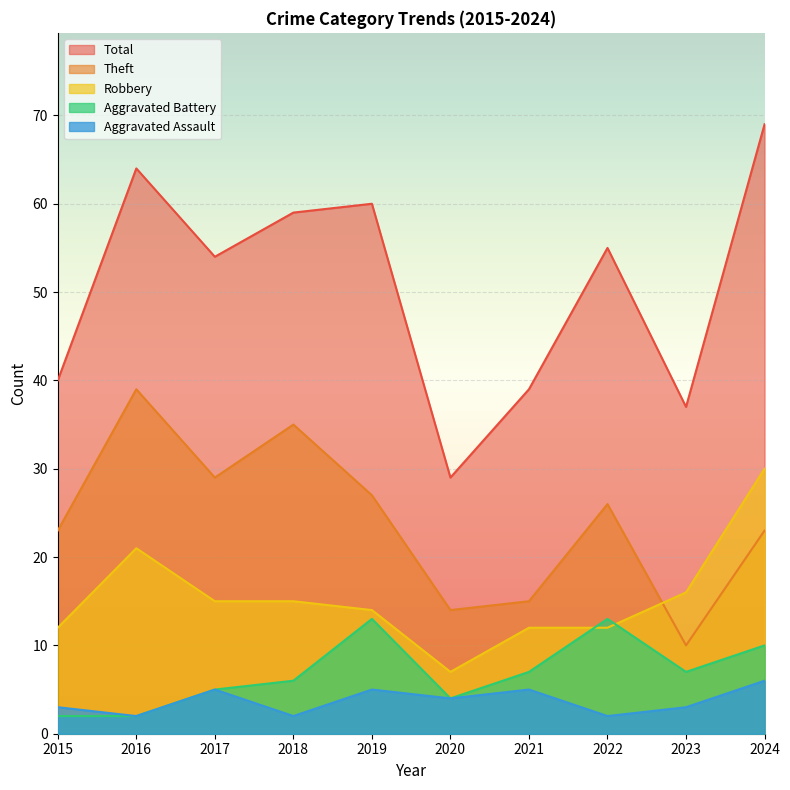

What is the total value across all series at 2024?

138